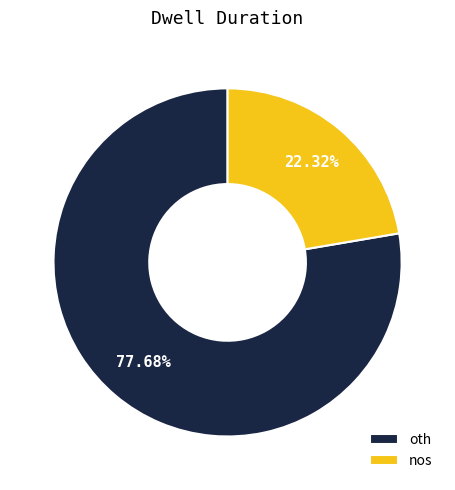

To the nearest percent, what is the difference between the largest and smallest slice percentages?

55%